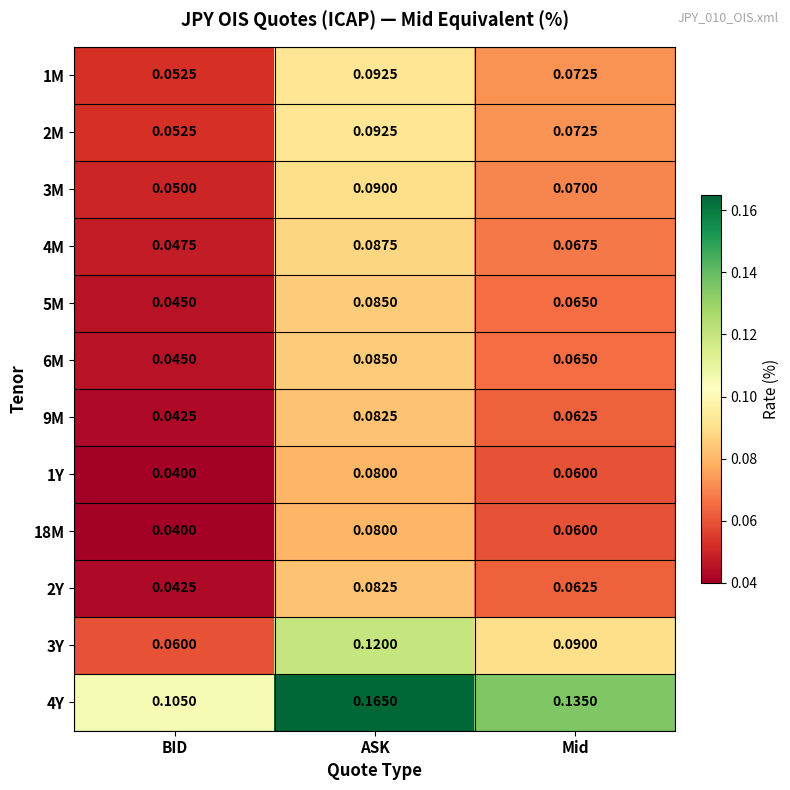

At which category does the chart reach its peak across all series?

ASK